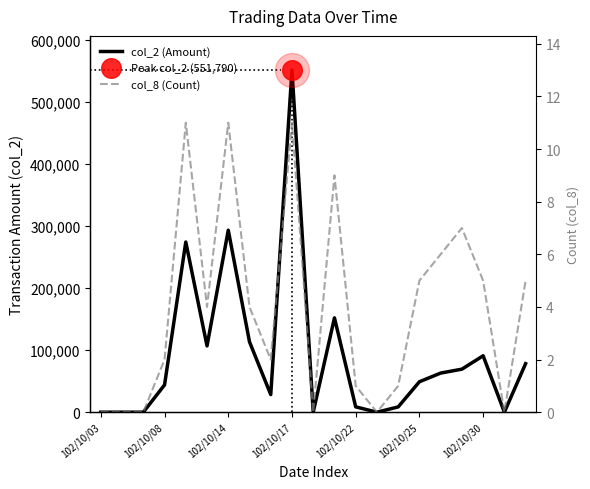

Which series has the largest total across all categories?

col_2 (Amount)